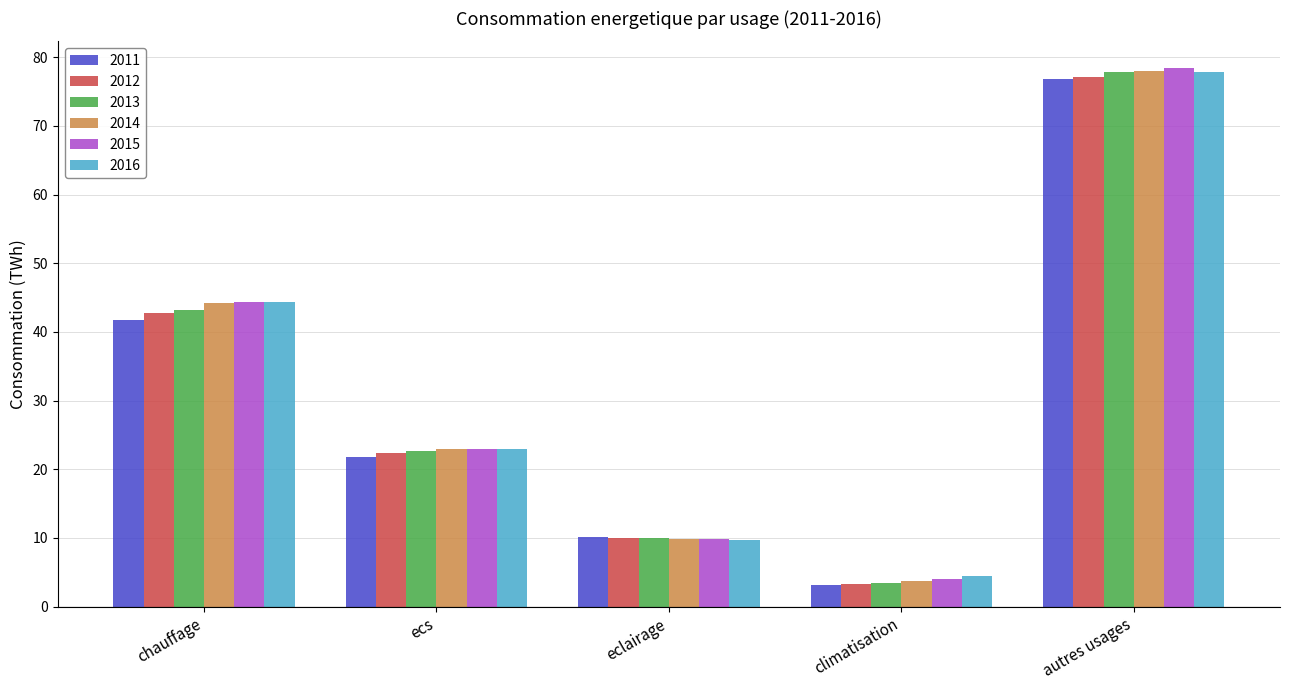

What position from the left is autres usages?

5